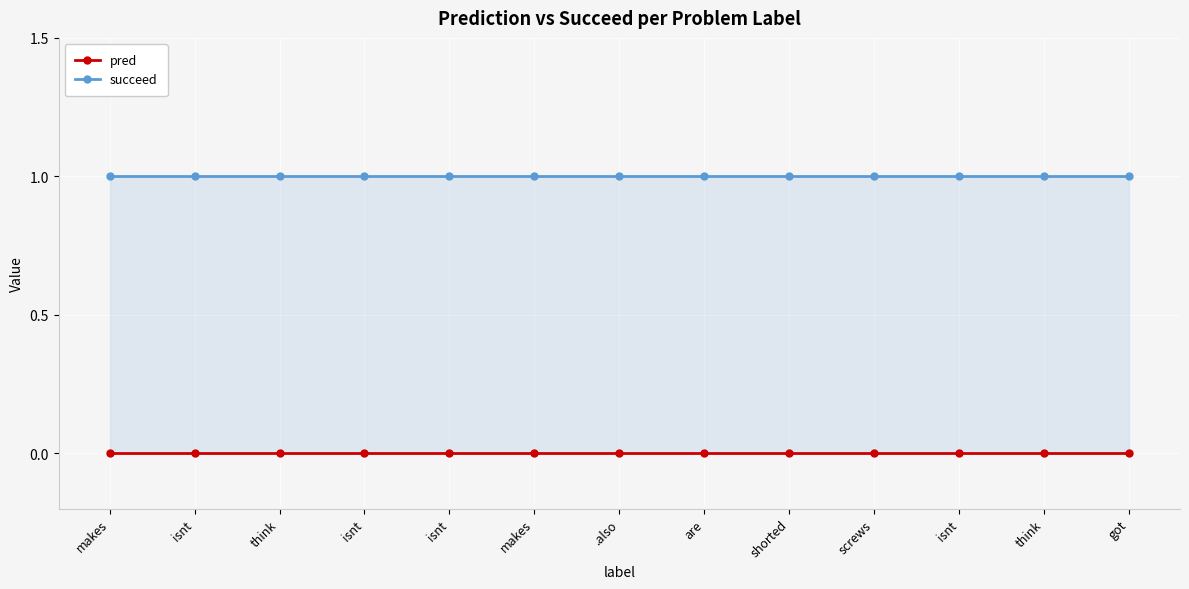

What is the difference between the highest and lowest values at isnt?

1